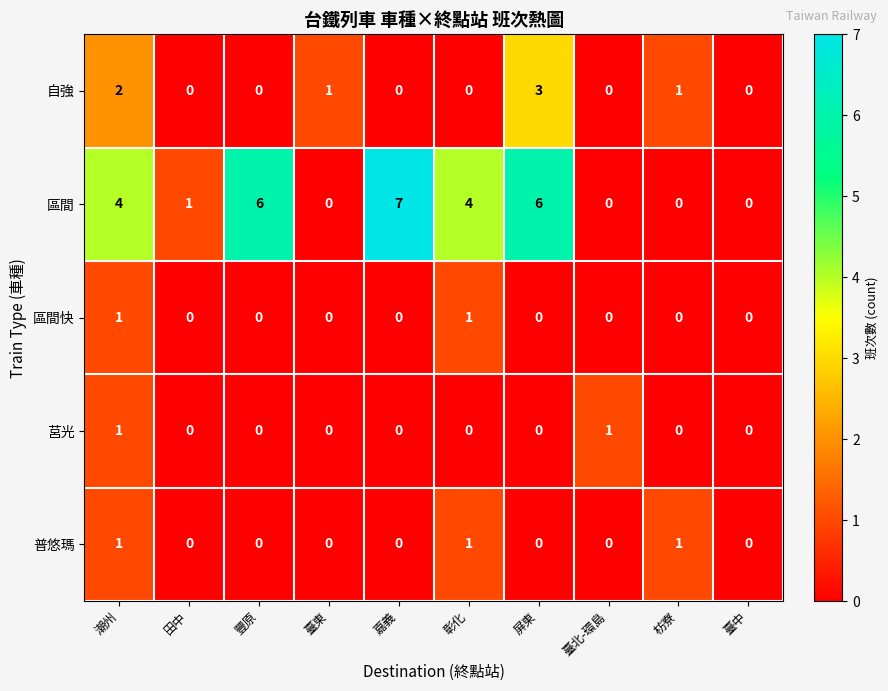

What is the greatest value displayed?

7